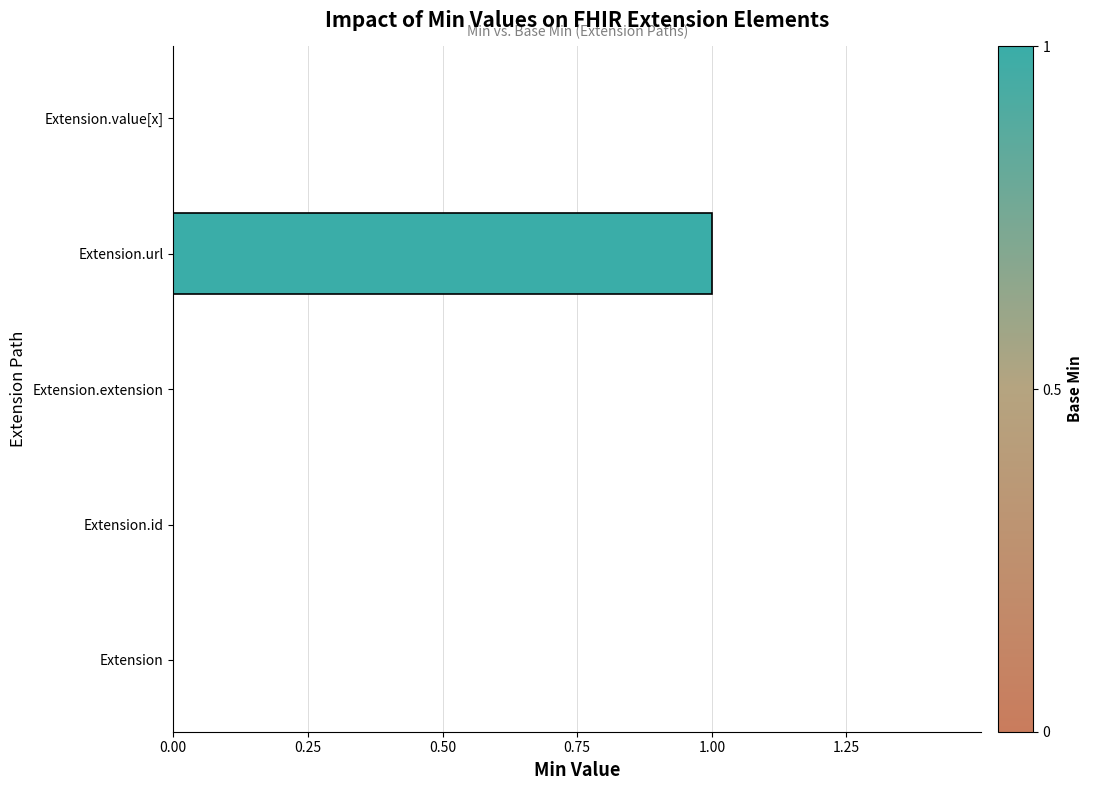

Reading top to bottom, transcribe all the data shown in this chart.

Extension.value[x]=0	Extension.url=1	Extension.extension=0	Extension.id=0	Extension=0